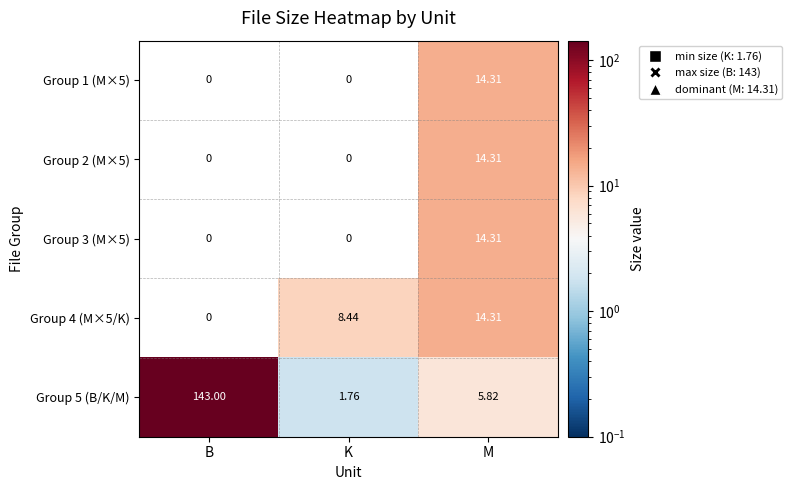

List the labels in order of Group 5 (B/K/M) value, largest first.

B, M, K